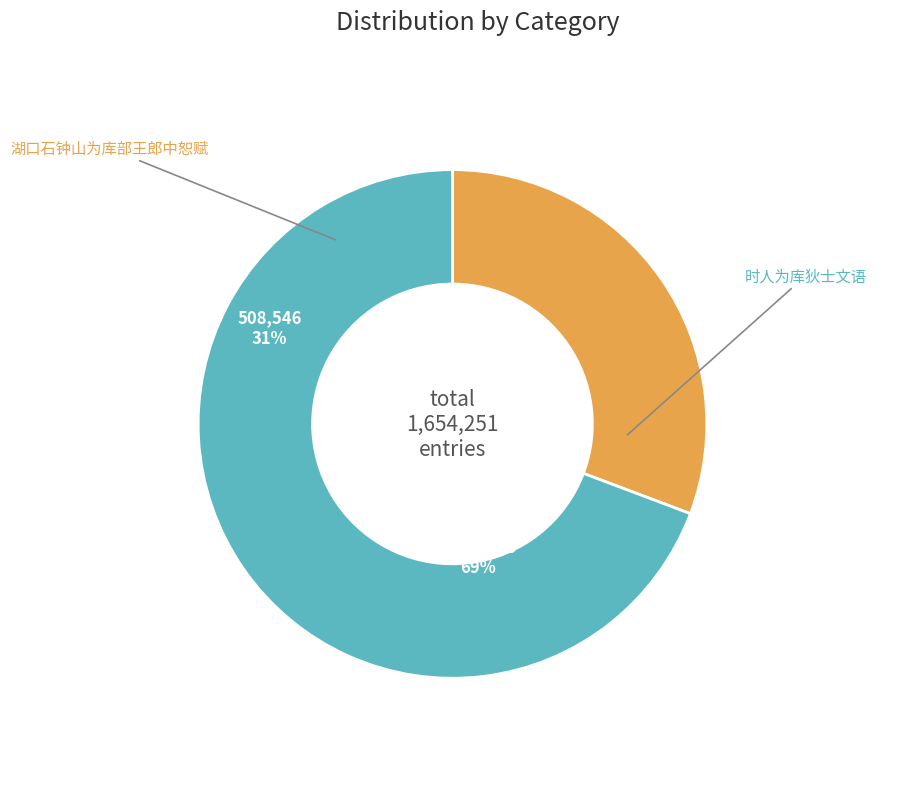

Which category accounts for the majority?

时人为库狄士文语